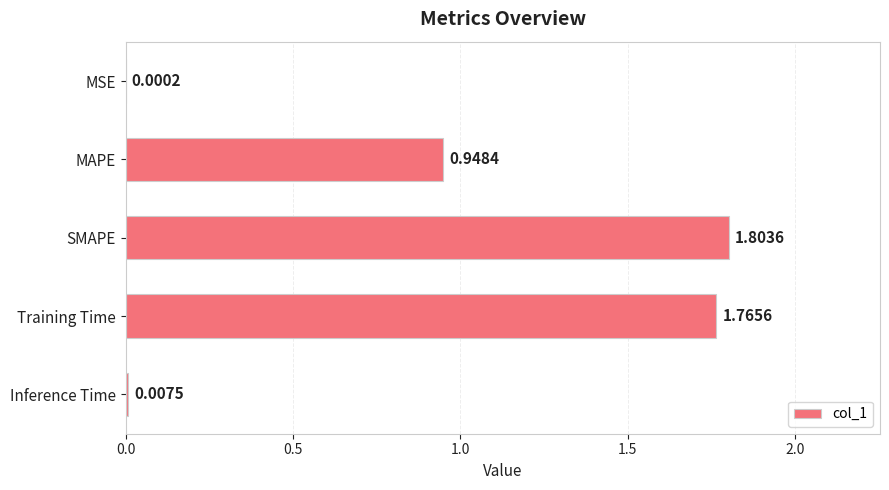

At which category does the chart reach its peak across all series?

SMAPE